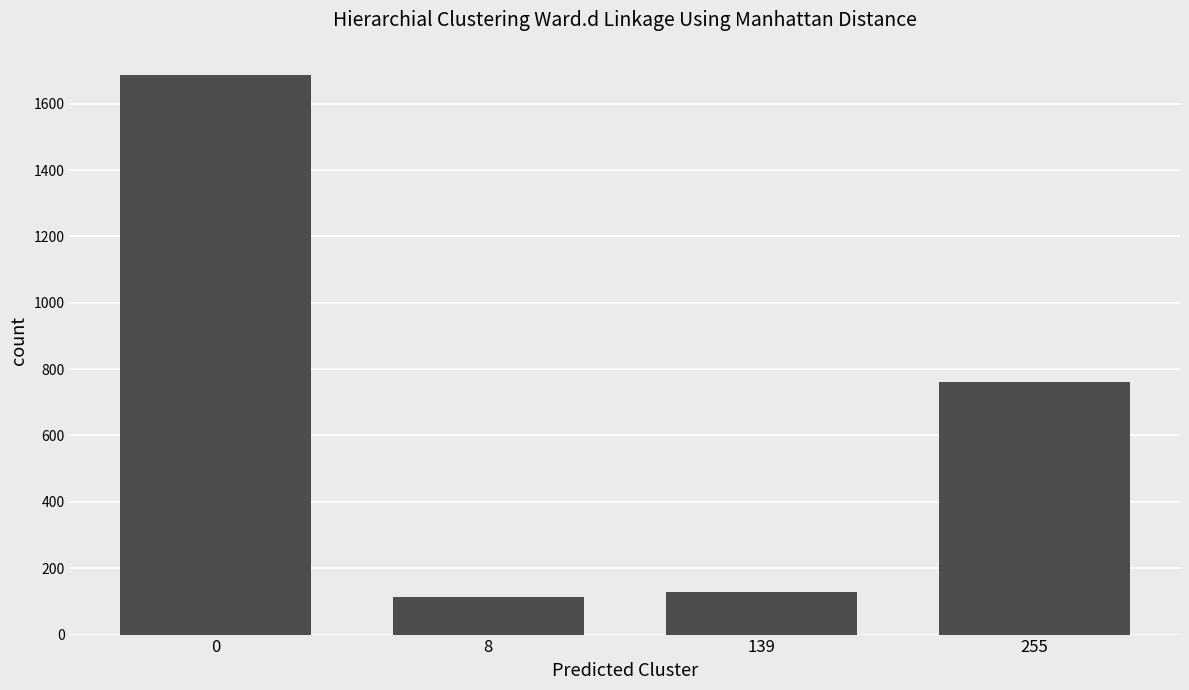

What value does the data have at 0?

1687